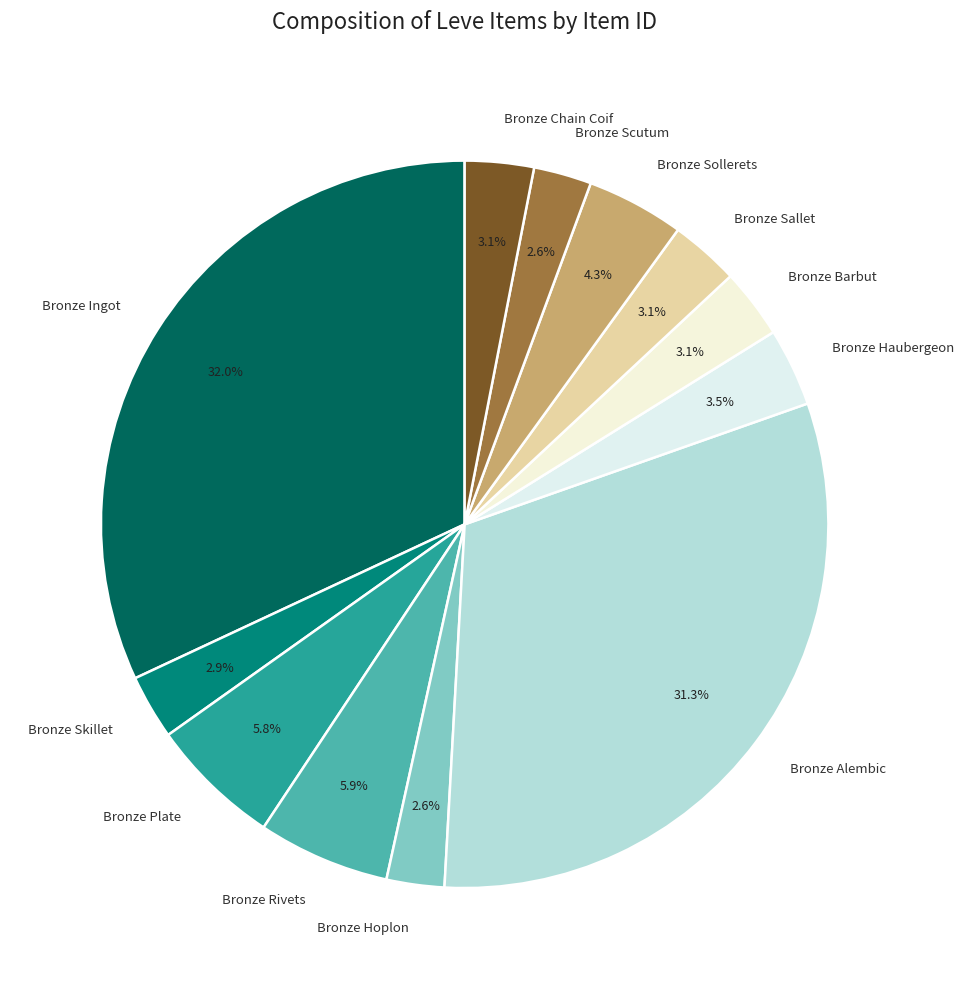

What percentage is NOT represented by Bronze Hoplon?

97.4%